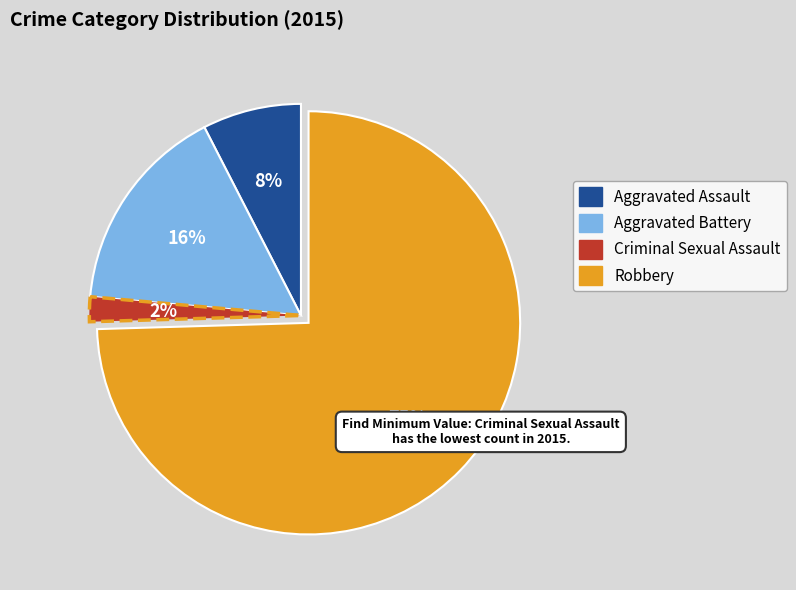

To the nearest percent, what percentage of the pie is Aggravated Assault?

8%